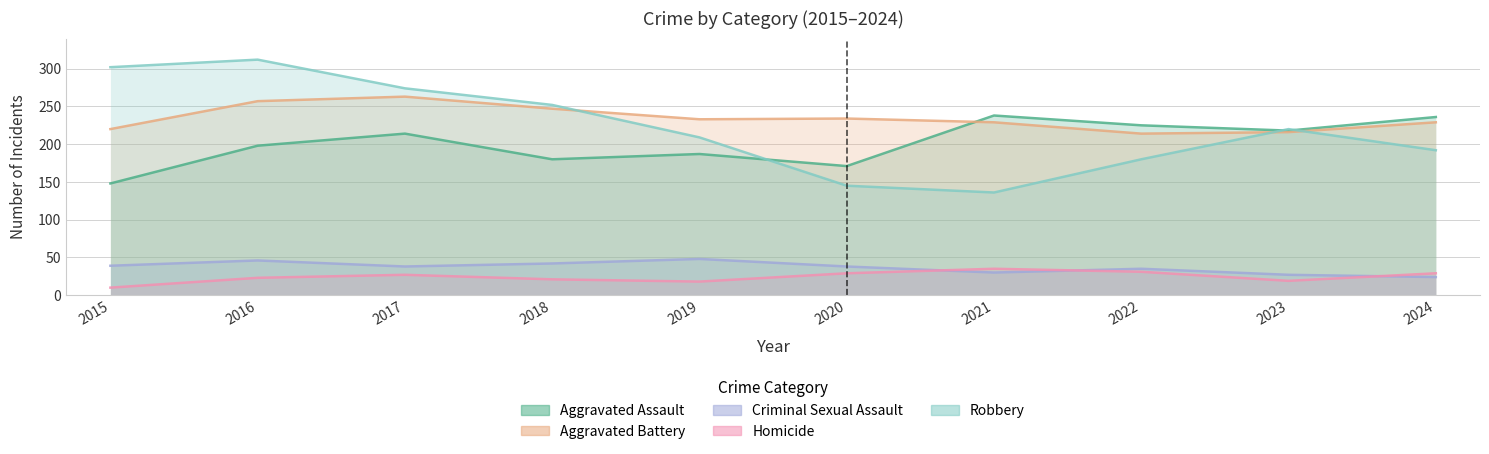

Which series has the largest range (max minus min)?

Robbery